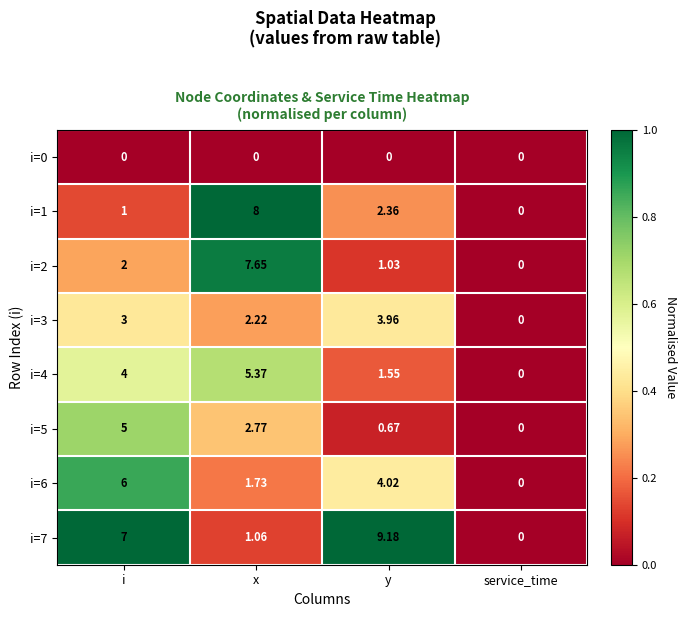

At which label does i=6 reach its minimum?

service_time